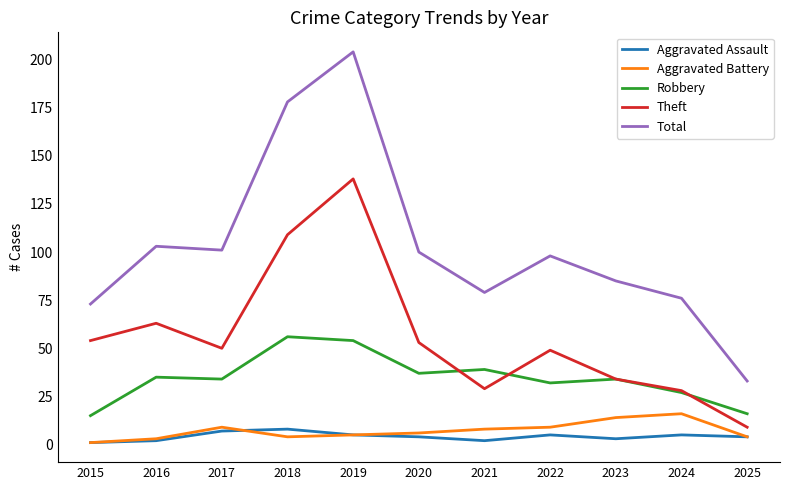

What is the minimum value for Total?

33